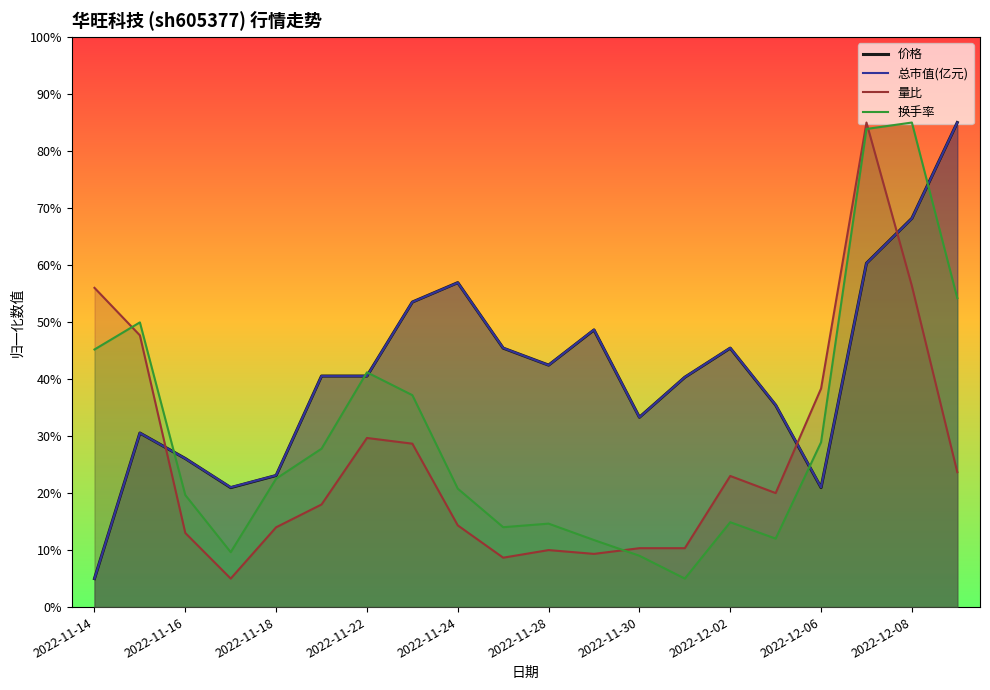

What is the difference between the highest and lowest values at 2022-11-28?

32.4